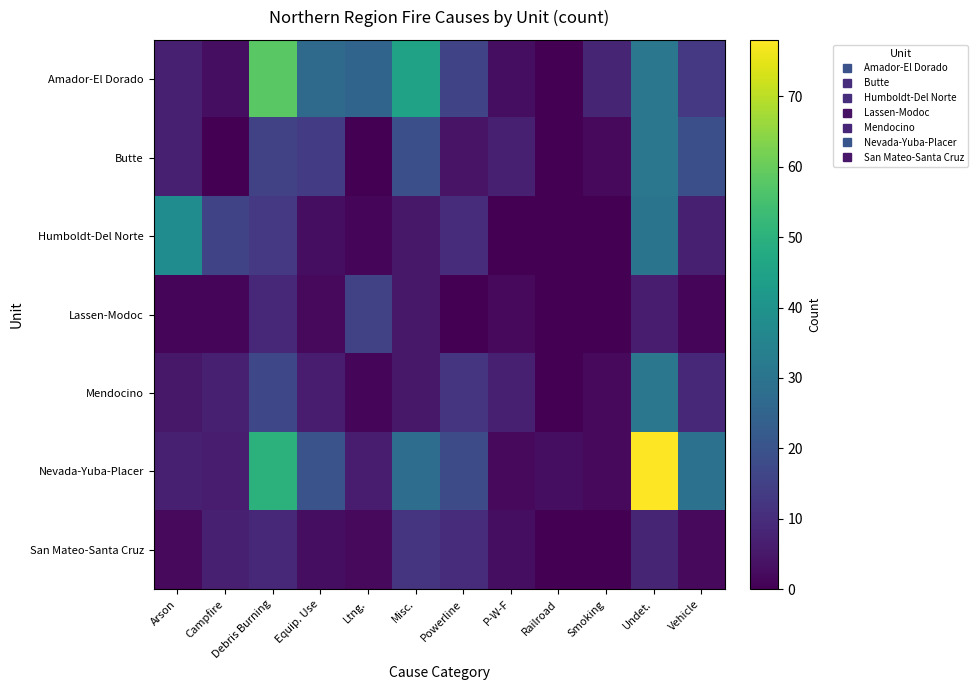

Which series has the largest range (max minus min)?

Nevada-Yuba-Placer